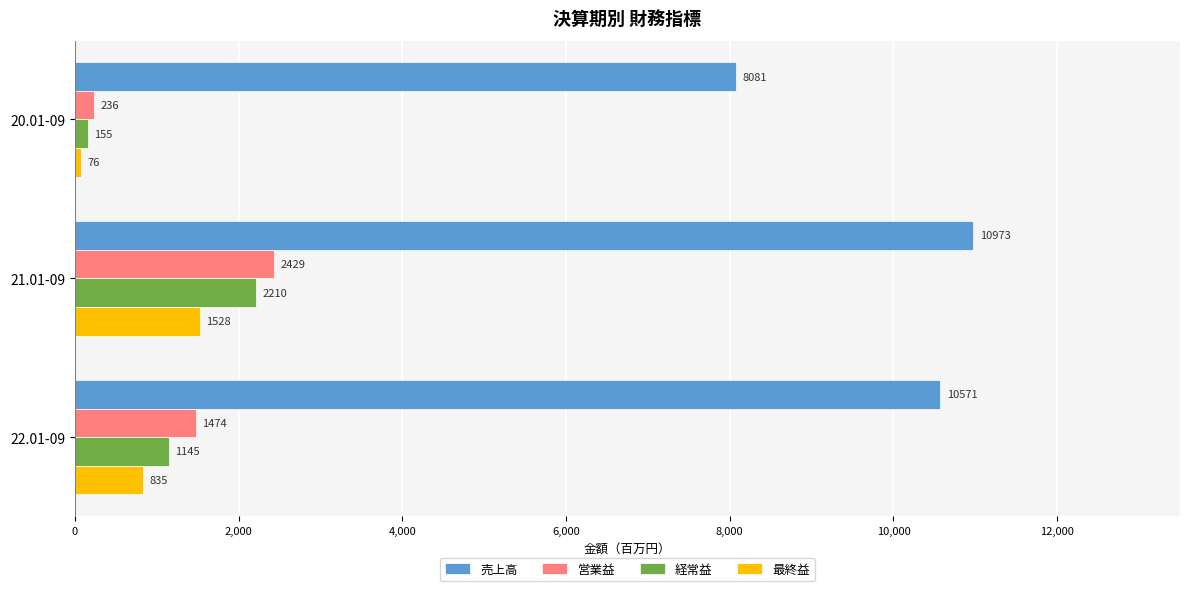

Rank the series at 20.01-09 from highest to lowest value.

売上高, 営業益, 経常益, 最終益